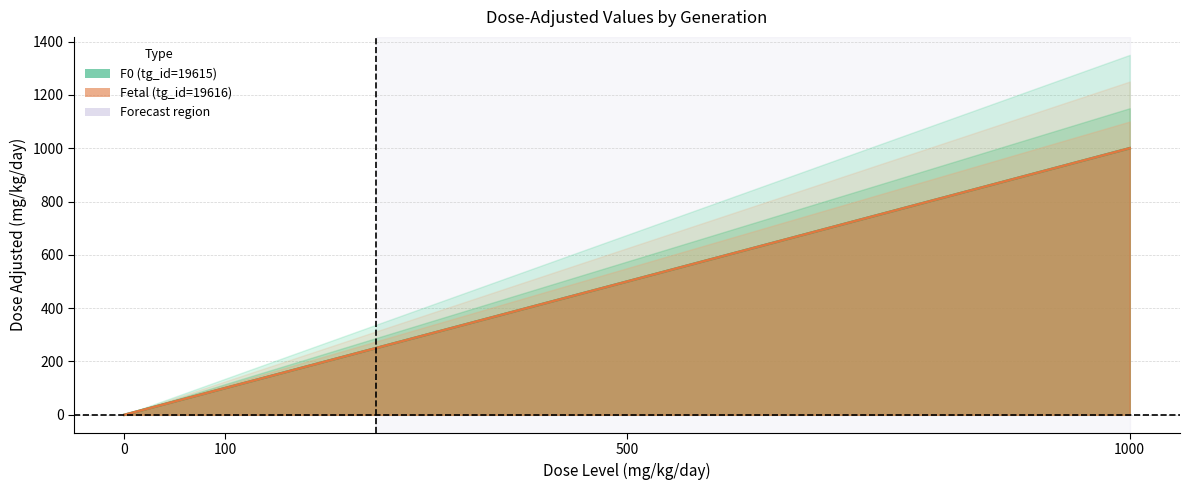

True or false: F0 (tg_id=19615) and Fetal (tg_id=19616) intersect in this chart.

False